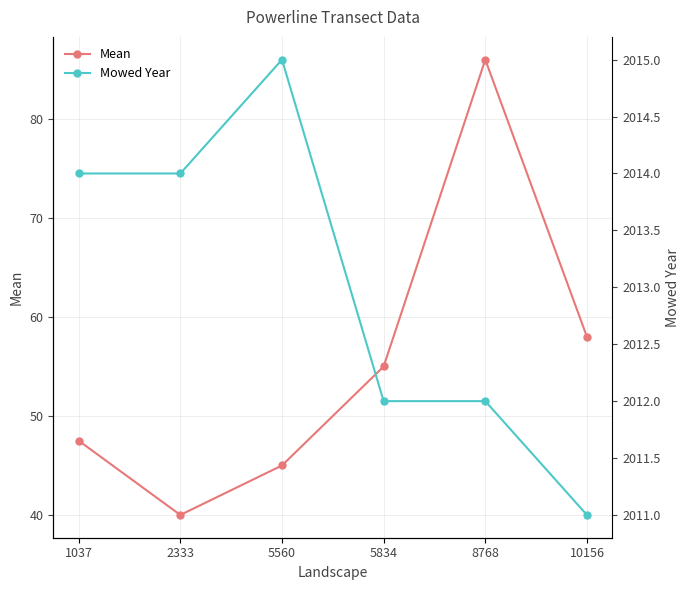

Between 5560 and 10156, which series saw the biggest shift?

Mean